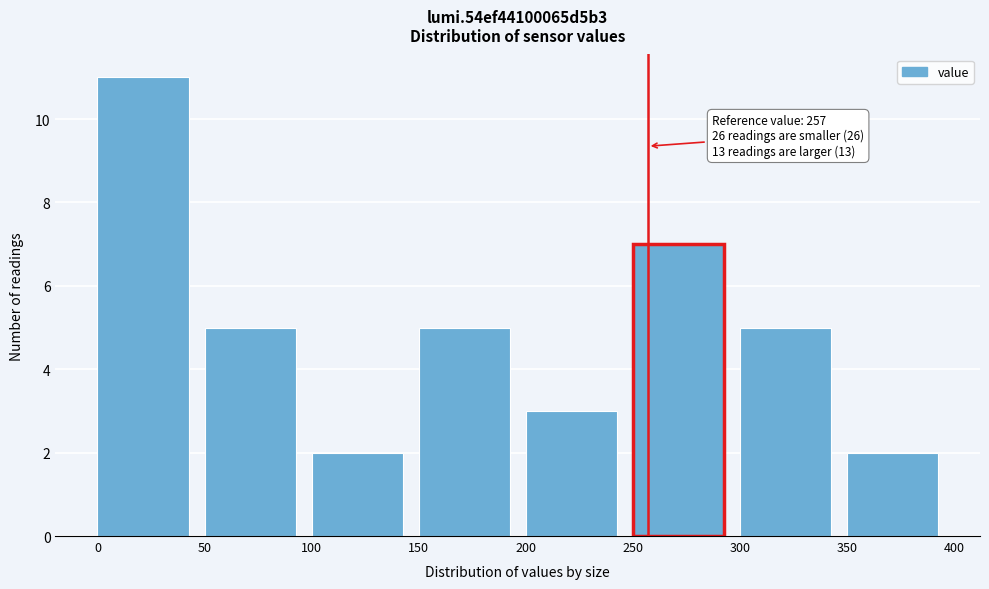

Over which range of the x-axis is the bar tallest?

0 to 50